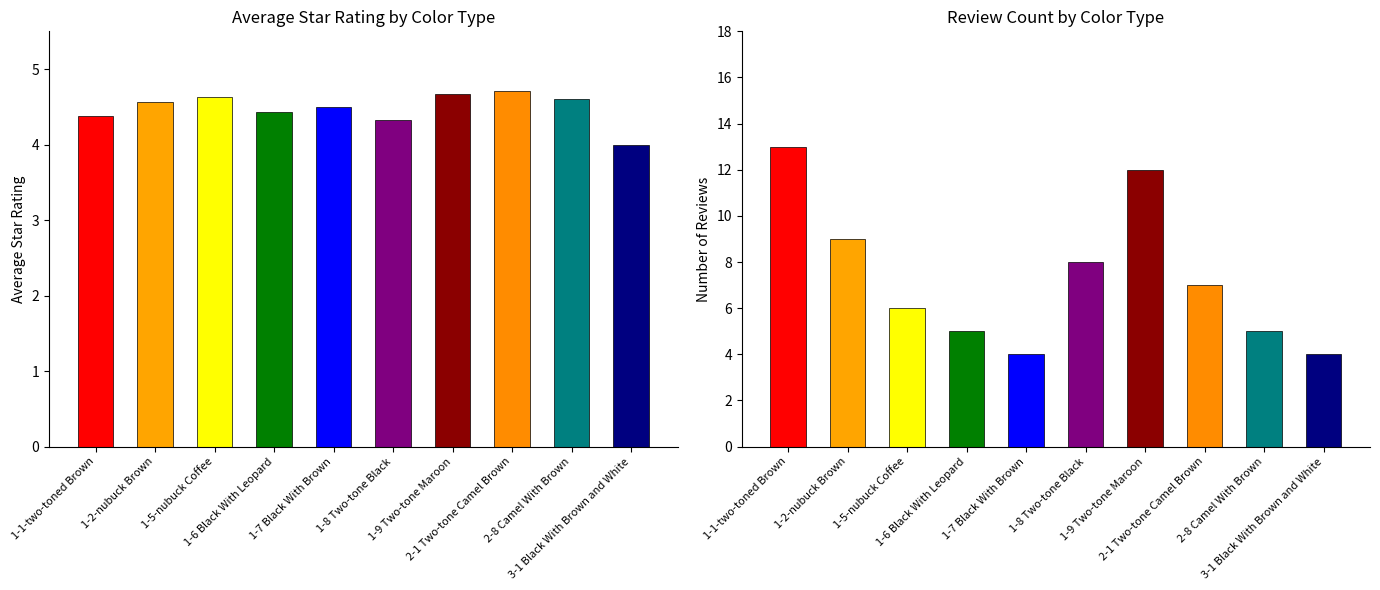

At which label is Review Count closest to 8?

1-8 Two-tone Black